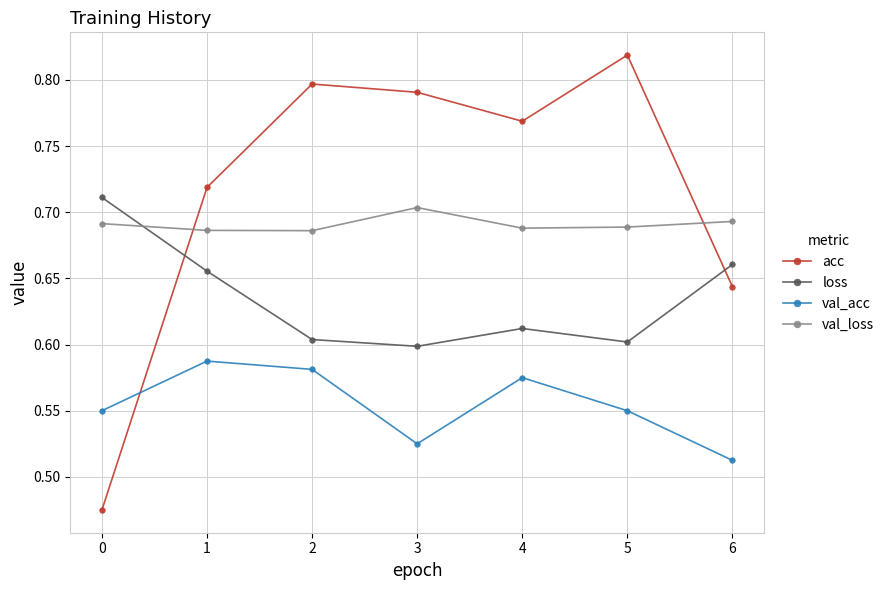

The value of loss at 5 is 0.6. True or false?

True